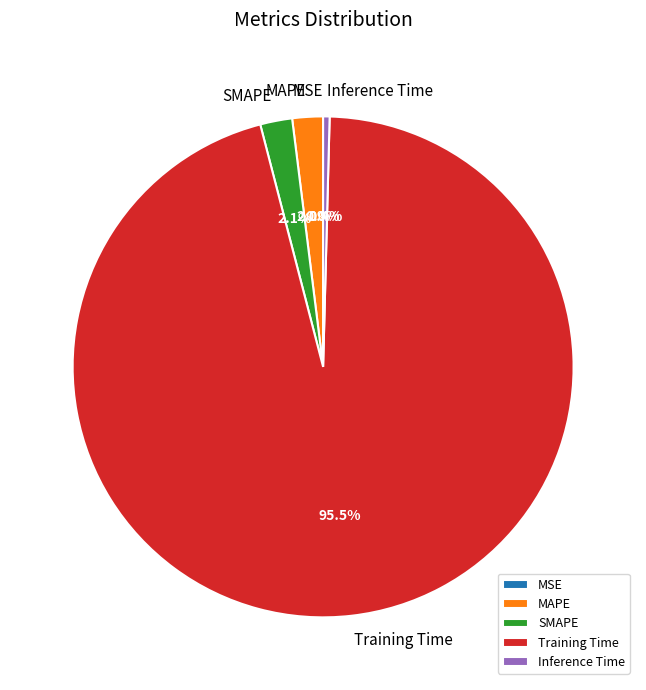

Which slice represents more than half of the pie?

Training Time